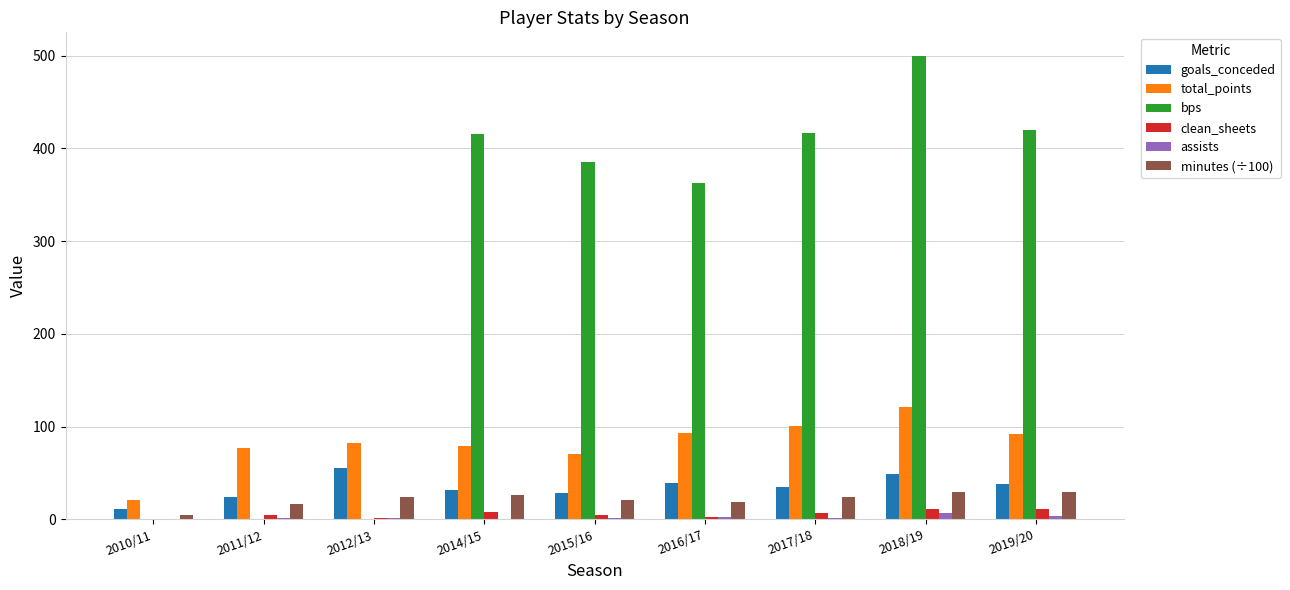

Are the bars grouped side by side (vs. stacked)?

Yes